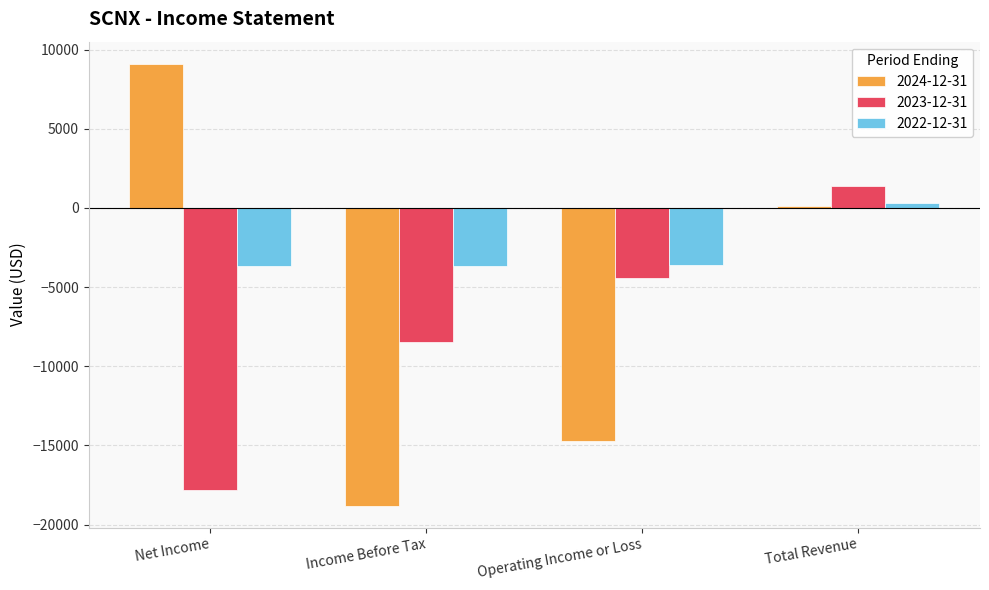

True or false: 2022-12-31 has a value of -3700 at Net Income.

True